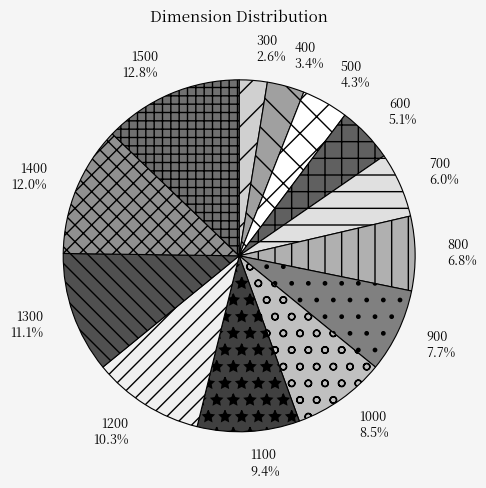

Which category has the biggest portion of the pie?

1500